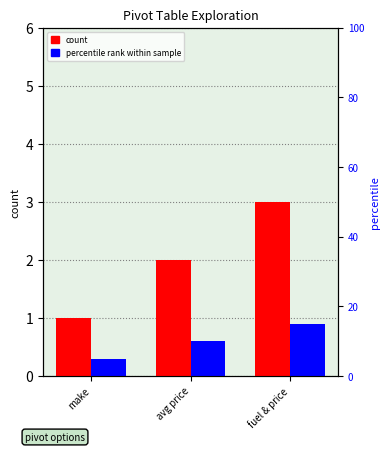

What is the average value of the count series?

2.0